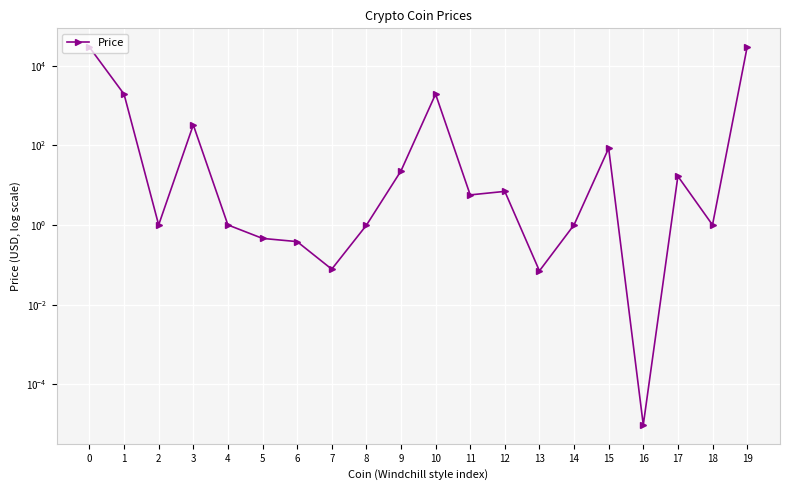

What is the value of the 18th point from the left?

16.8